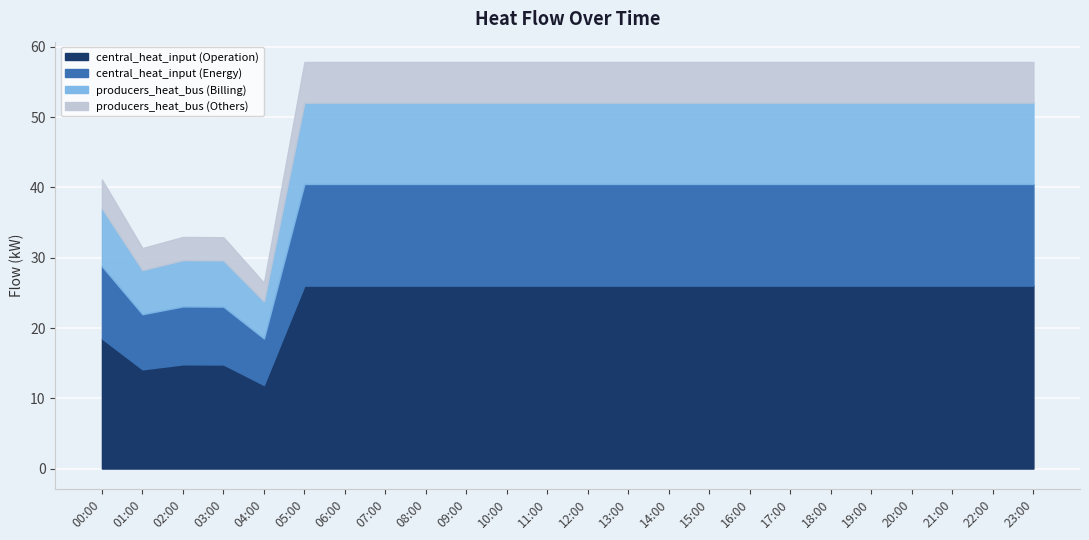

At which category is the sum across all series the highest?

22:00